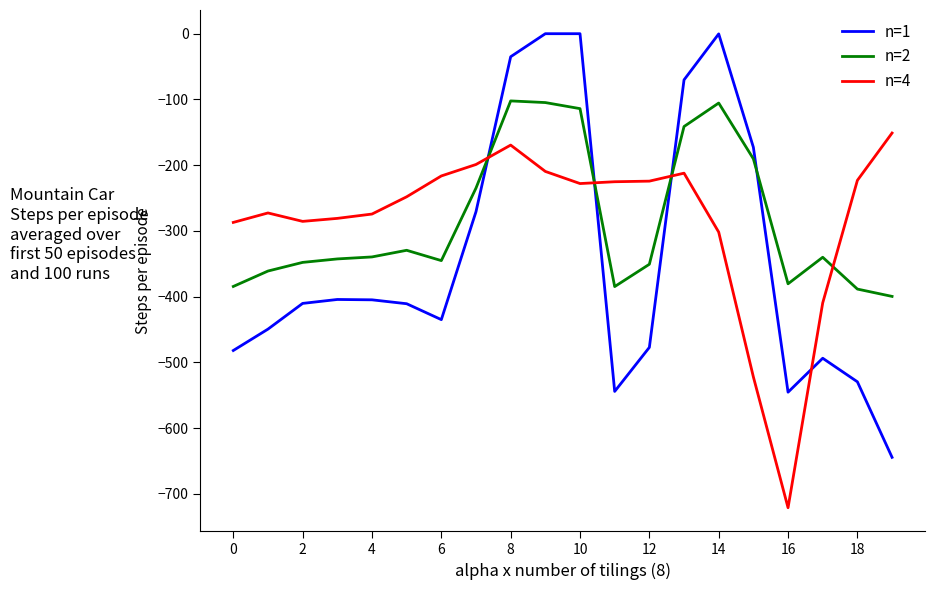

True or false: n=4 and n=2 intersect in this chart.

True